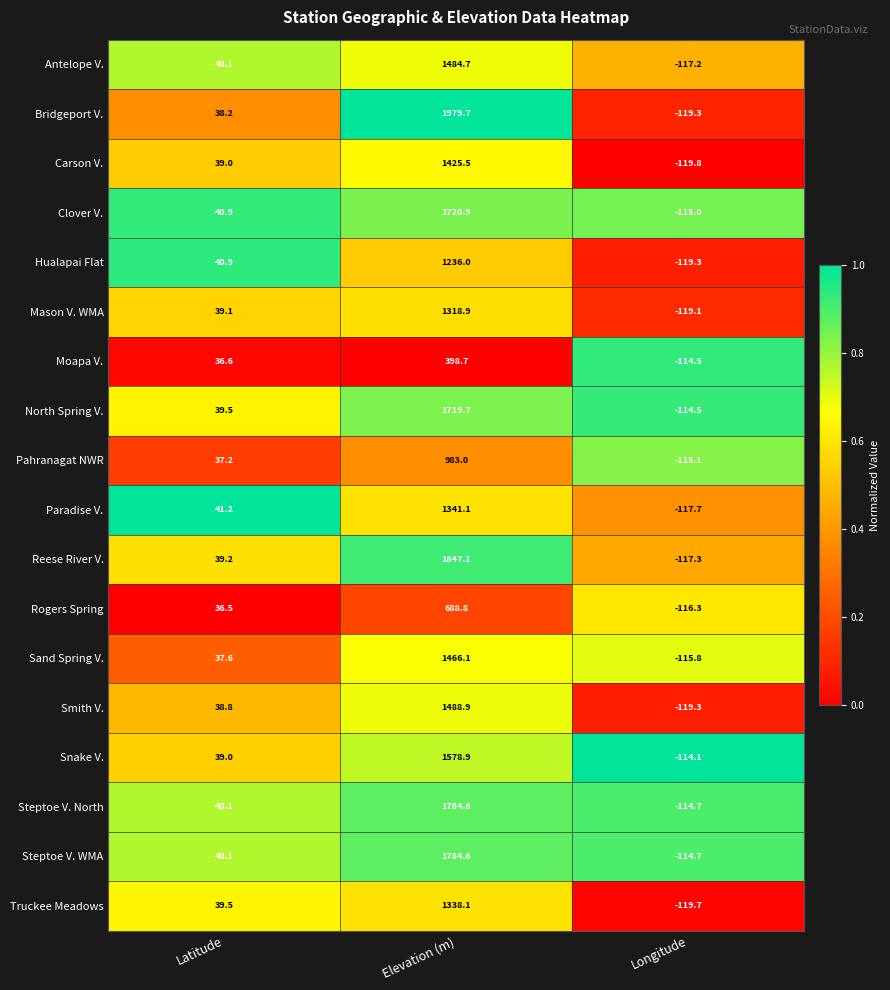

What is the difference between the Antelope V. values at Latitude and Elevation (m)?

1444.6